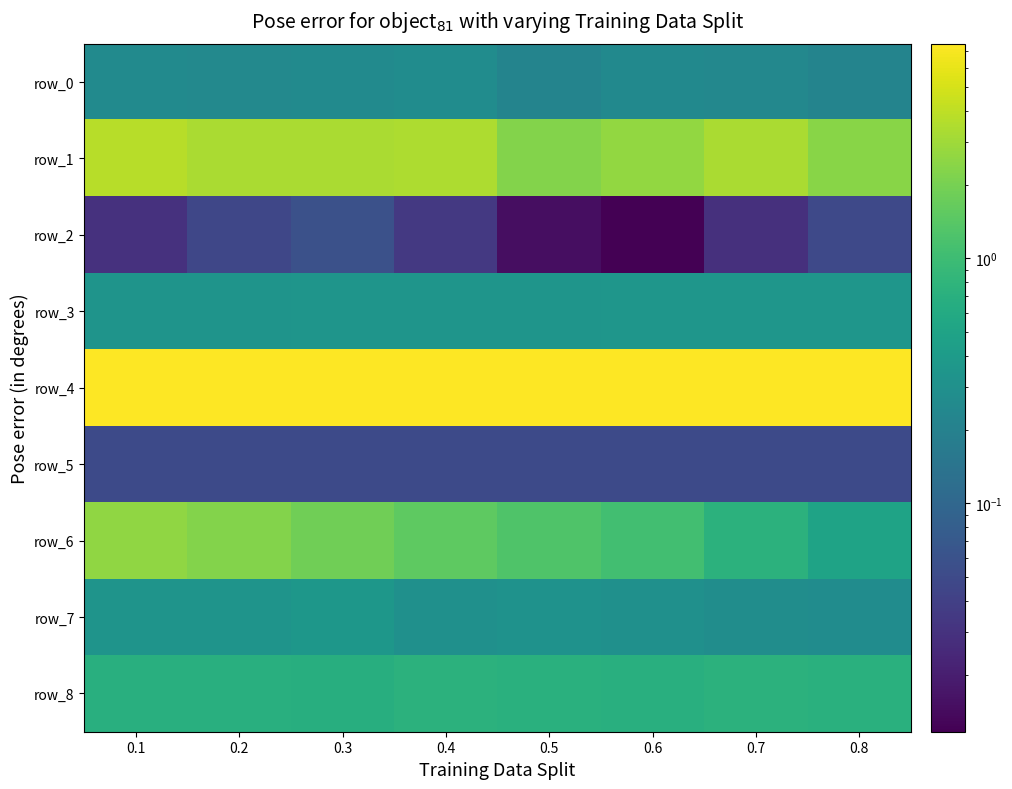

Read the row_4 value at 0.7.

7.5